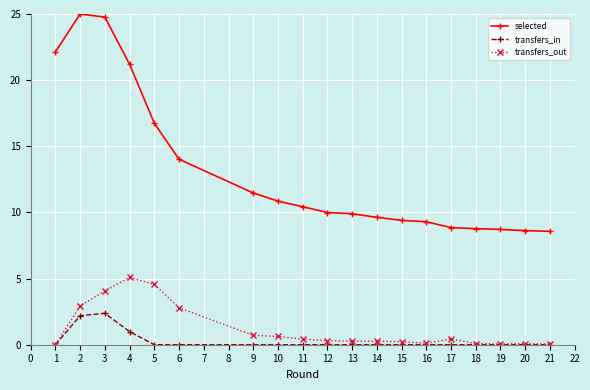

Is the value of transfers_in at 17 greater than the value of selected at 3?

No